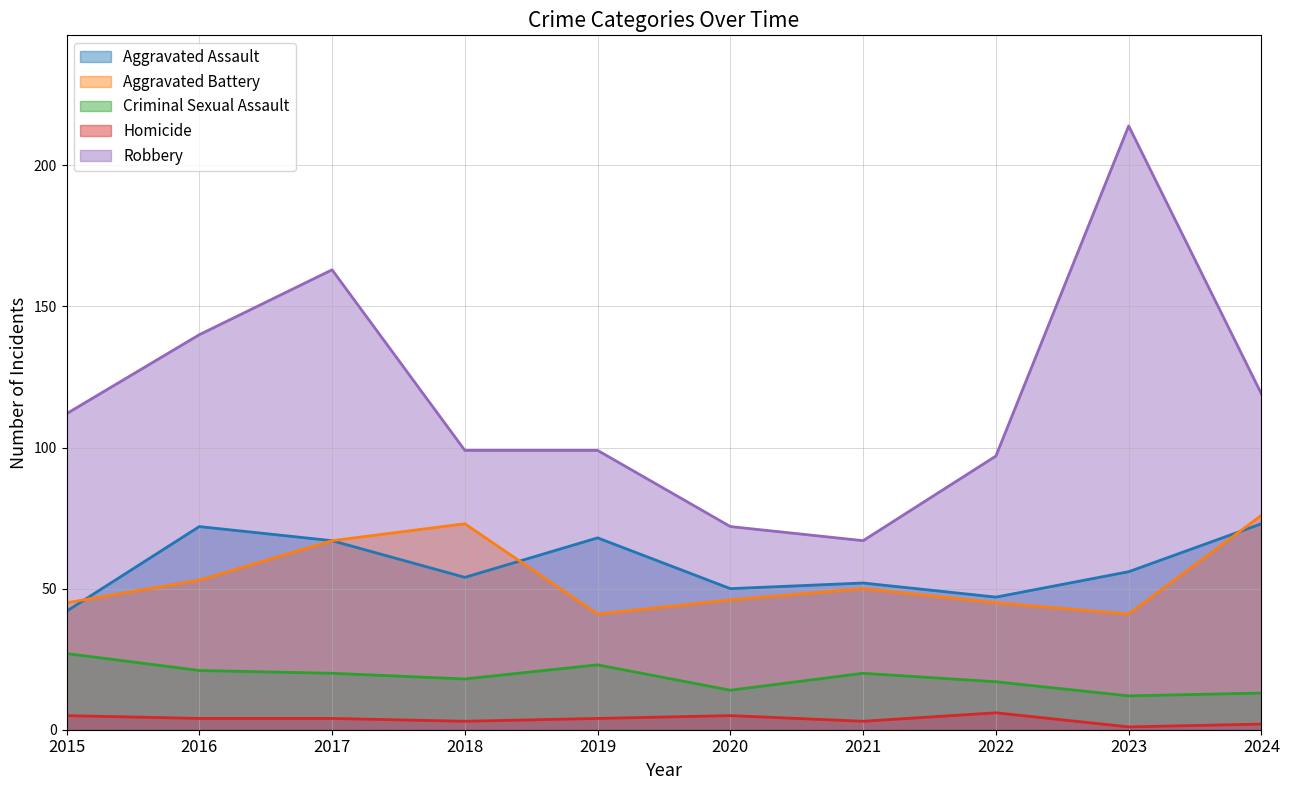

At which category is the sum across all series the highest?

2023